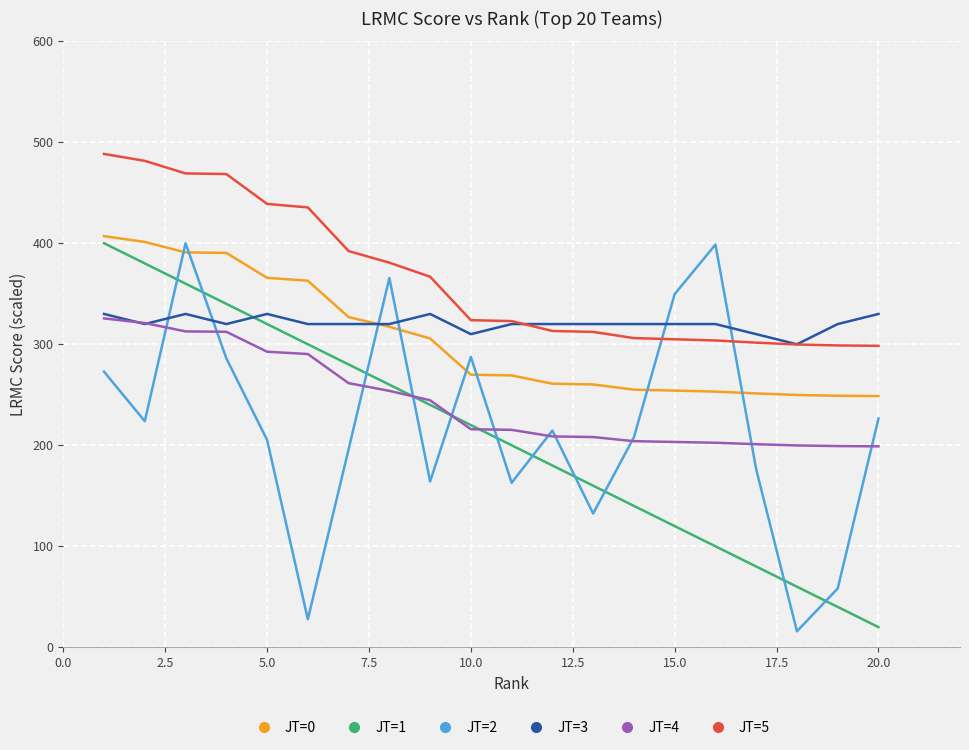

What is the minimum value for JT=3?

300.0